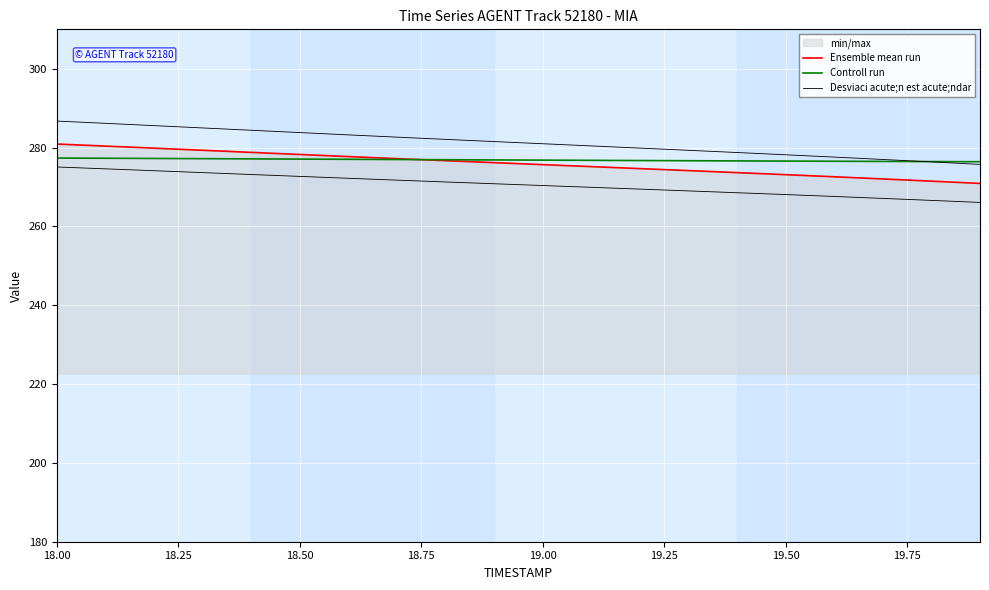

True or false: Ensemble mean run and Controll run cross at least once.

True